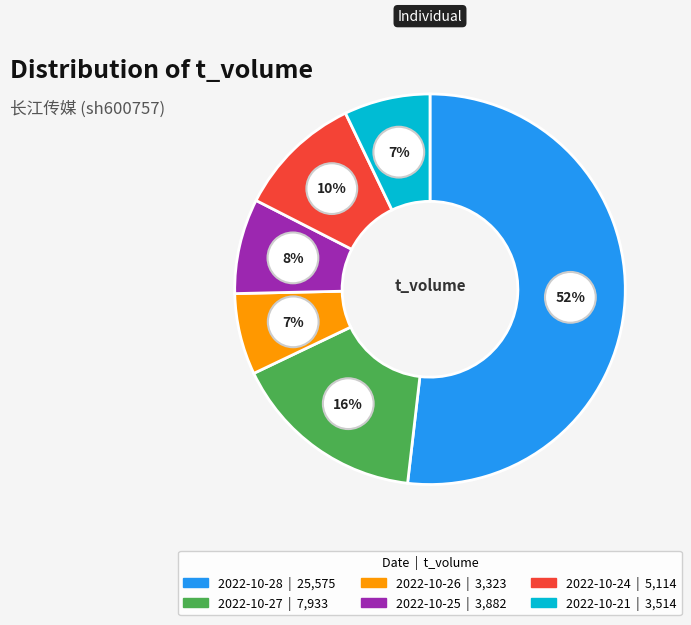

Which slice represents more than half of the pie?

2022-10-28